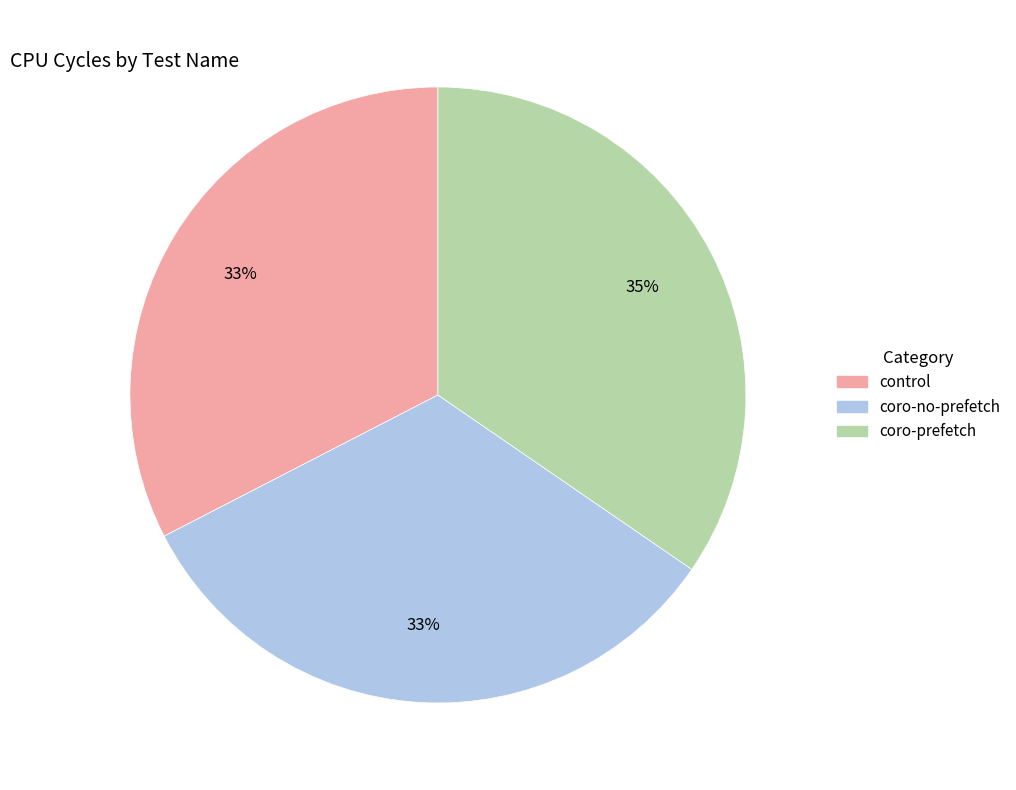

Combined, do coro-prefetch and coro-no-prefetch account for over 50%?

Yes